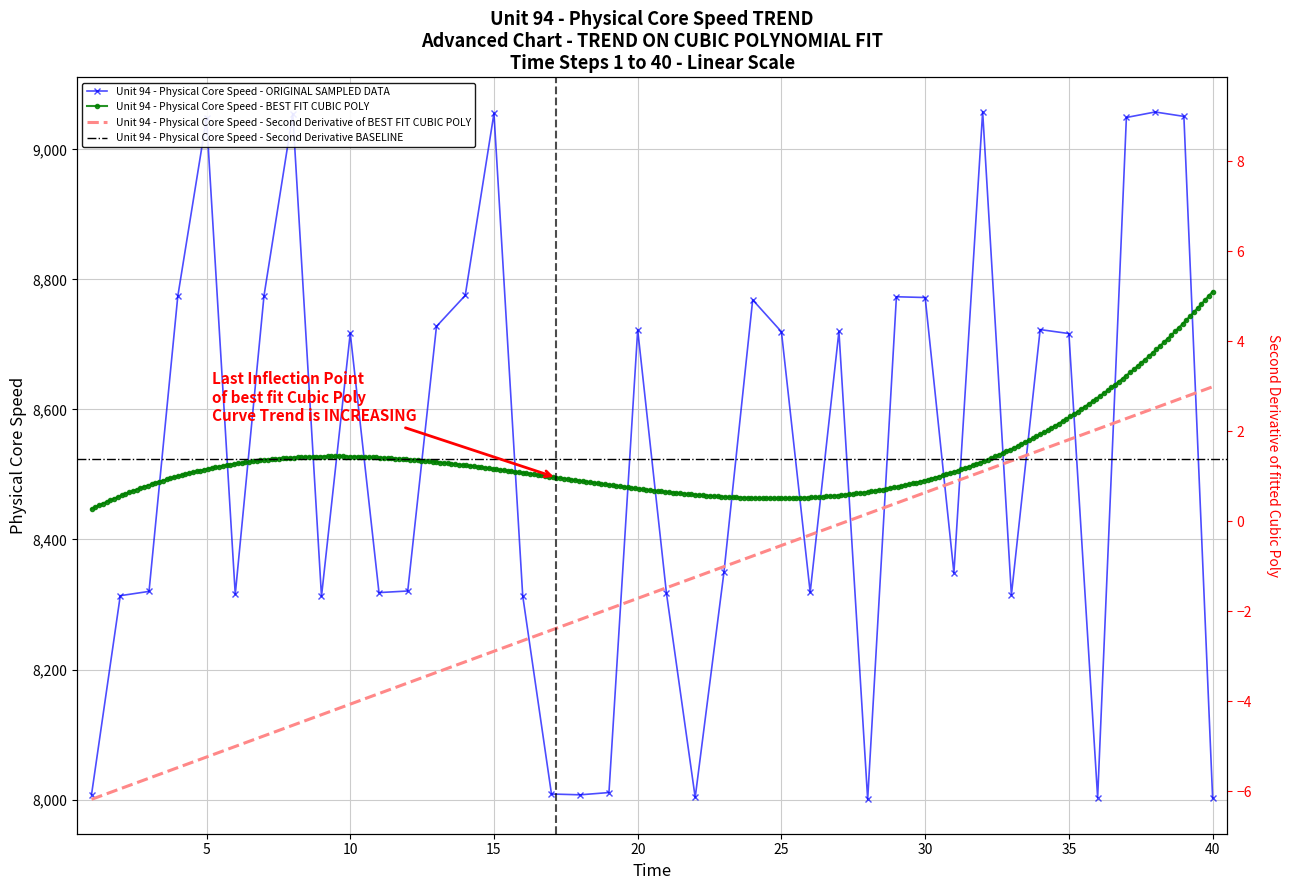

The value at 2 is 12909.6. True or false?

False